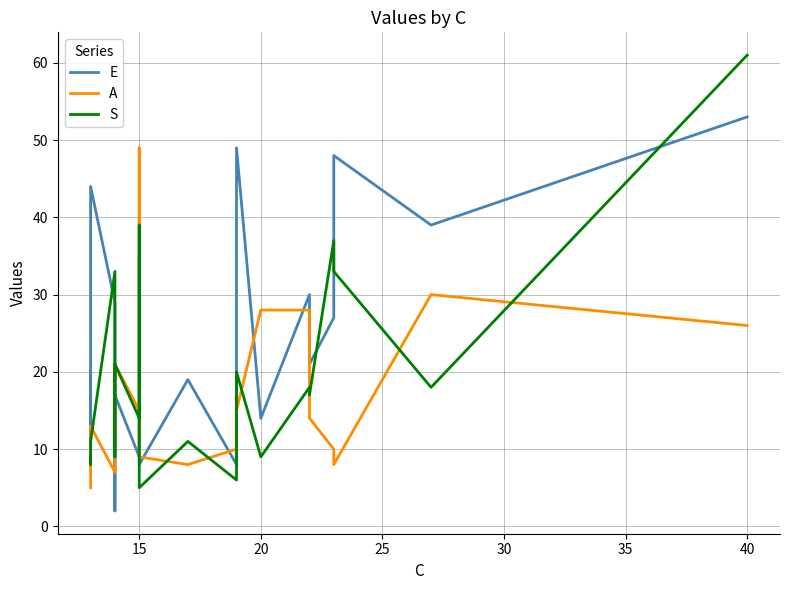

What are all the series names shown in the legend?

E, A, S